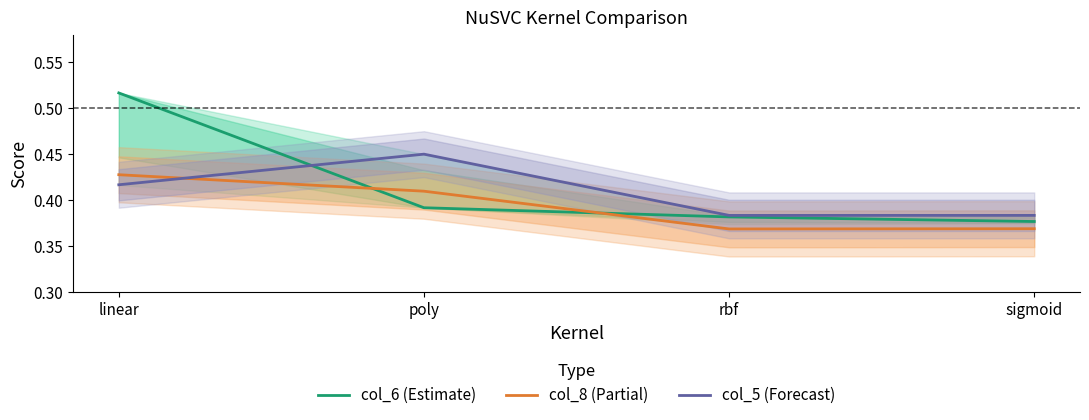

Which series has the largest total across all categories?

col_6 (Estimate)